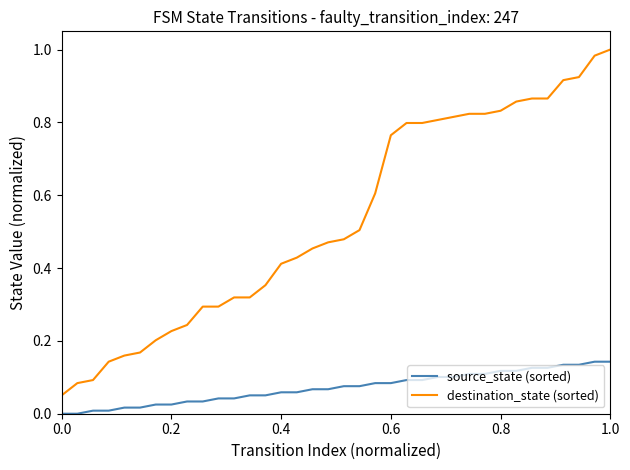

Which series has the largest total across all categories?

destination_state (sorted)